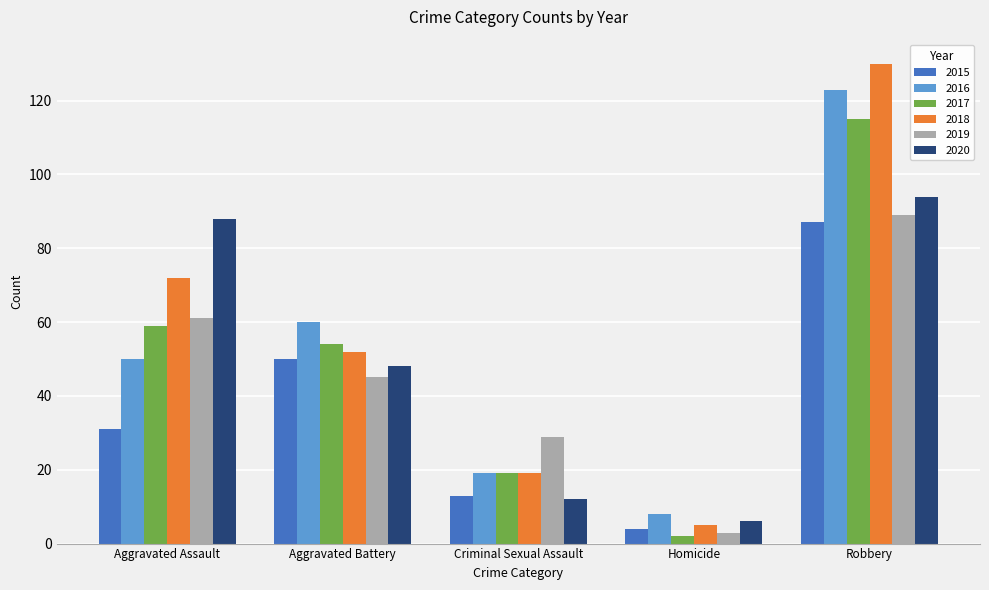

At which category is the sum across all series the highest?

Robbery